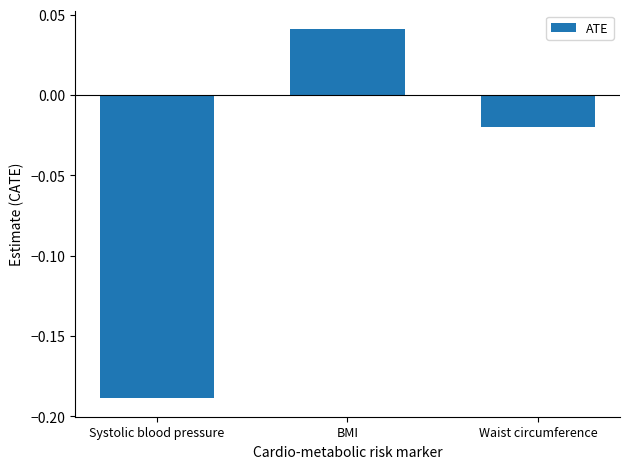

Does the chart contain stacked bars?

No